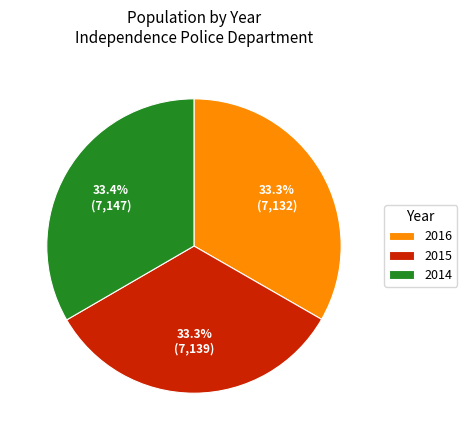

Do 2016 and 2015 together represent more than half of the pie?

Yes